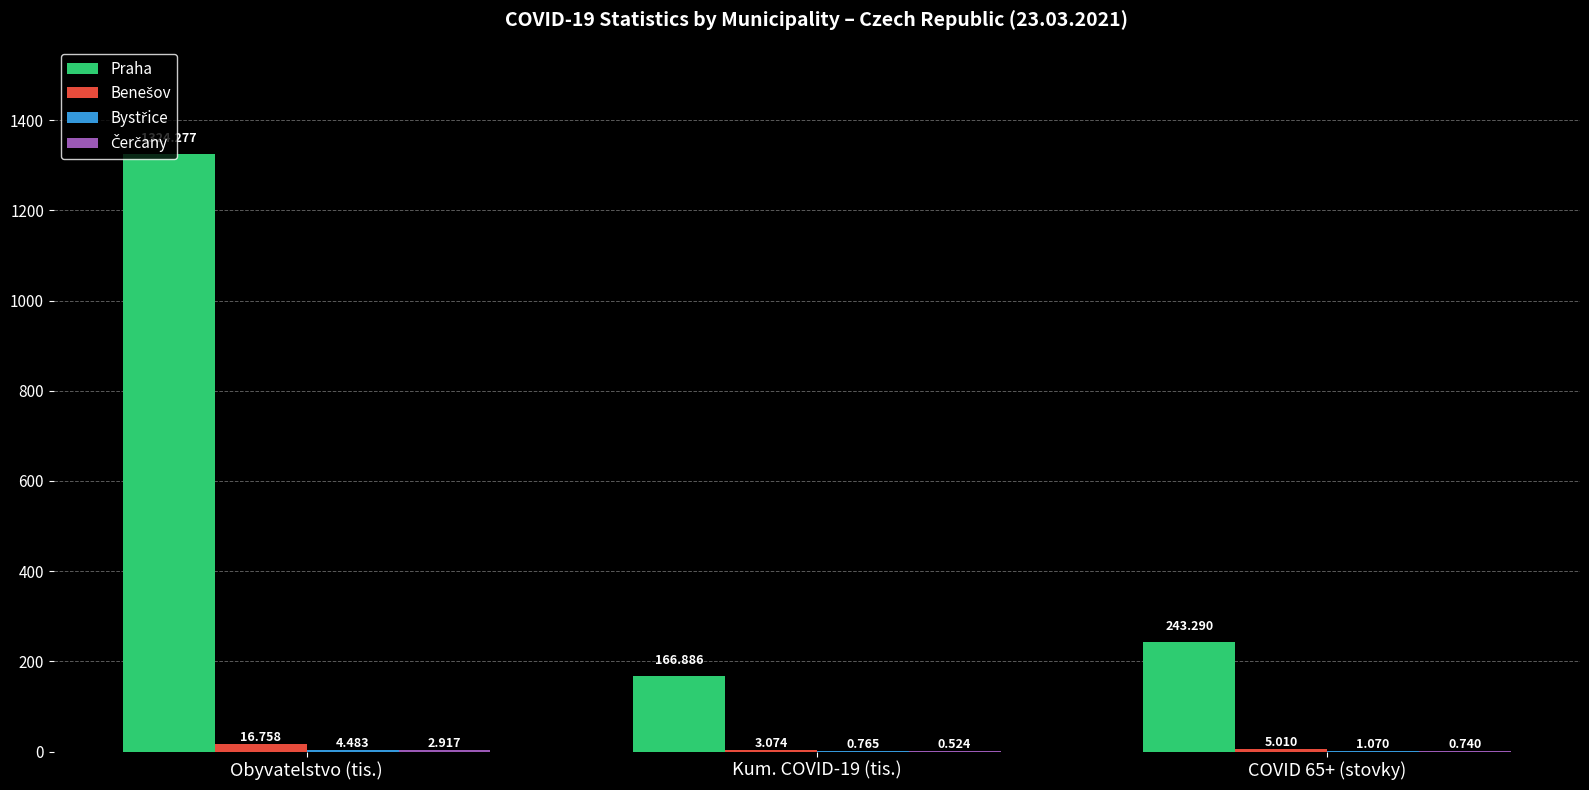

Which series changed the most between Kum. COVID-19 (tis.) and COVID 65+ (stovky)?

Praha